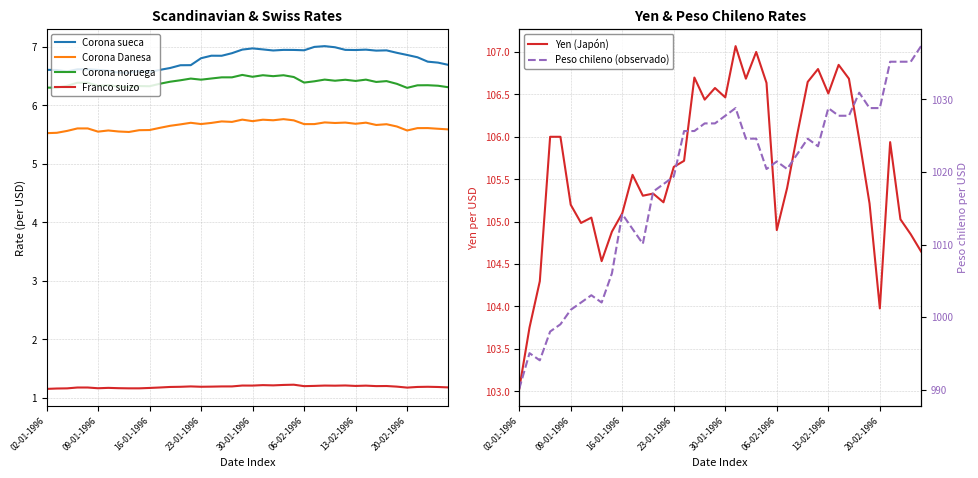

What is the sum of the Corona Danesa values at 26 and 17?

11.4